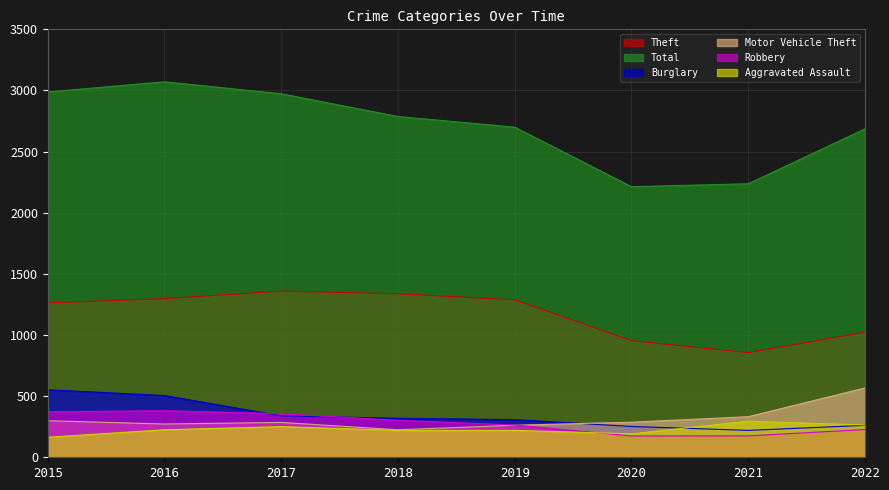

Reading left to right, list all the values displayed in this chart.

Theft: 2015=1263	2016=1297	2017=1359	2018=1337	2019=1288	2020=954	2021=856	2022=1023
Total: 2015=2988	2016=3071	2017=2973	2018=2787	2019=2700	2020=2213	2021=2237	2022=2686
Burglary: 2015=552	2016=505	2017=339	2018=319	2019=308	2020=252	2021=220	2022=261
Motor Vehicle Theft: 2015=299	2016=272	2017=285	2018=225	2019=262	2020=287	2021=332	2022=567
Robbery: 2015=372	2016=381	2017=356	2018=302	2019=264	2020=174	2021=175	2022=227
Aggravated Assault: 2015=164	2016=225	2017=251	2018=220	2019=220	2020=192	2021=295	2022=264